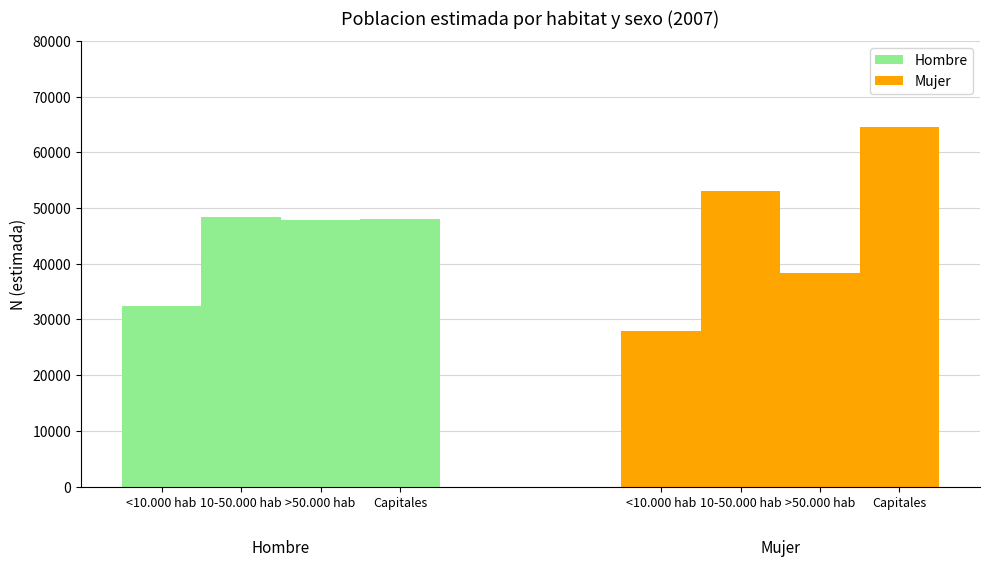

The Mujer series shows 64563 at Capitales. True or false?

True